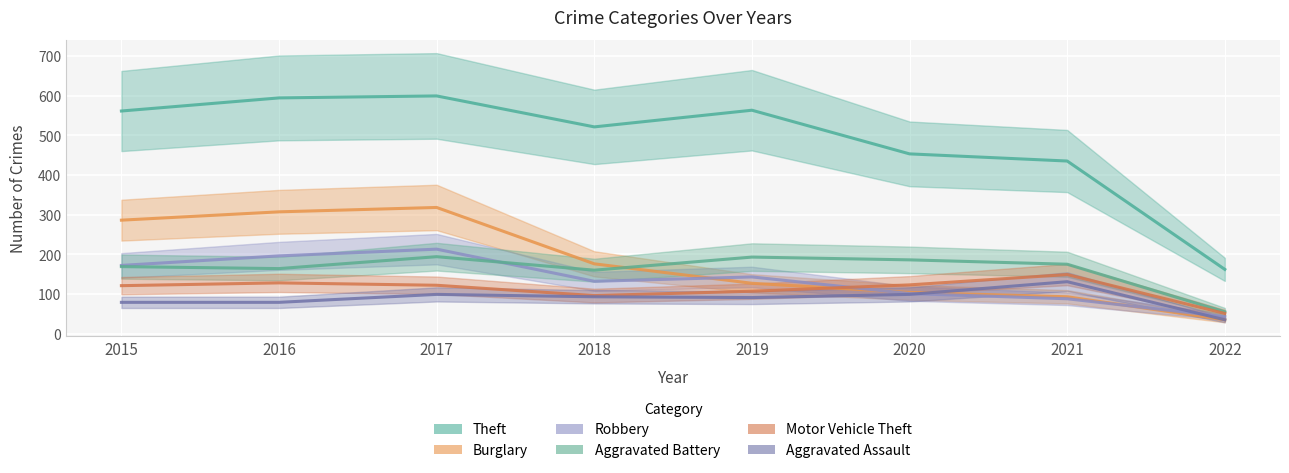

Between which two adjacent categories do Burglary and Aggravated Assault first intersect?

2020 and 2021